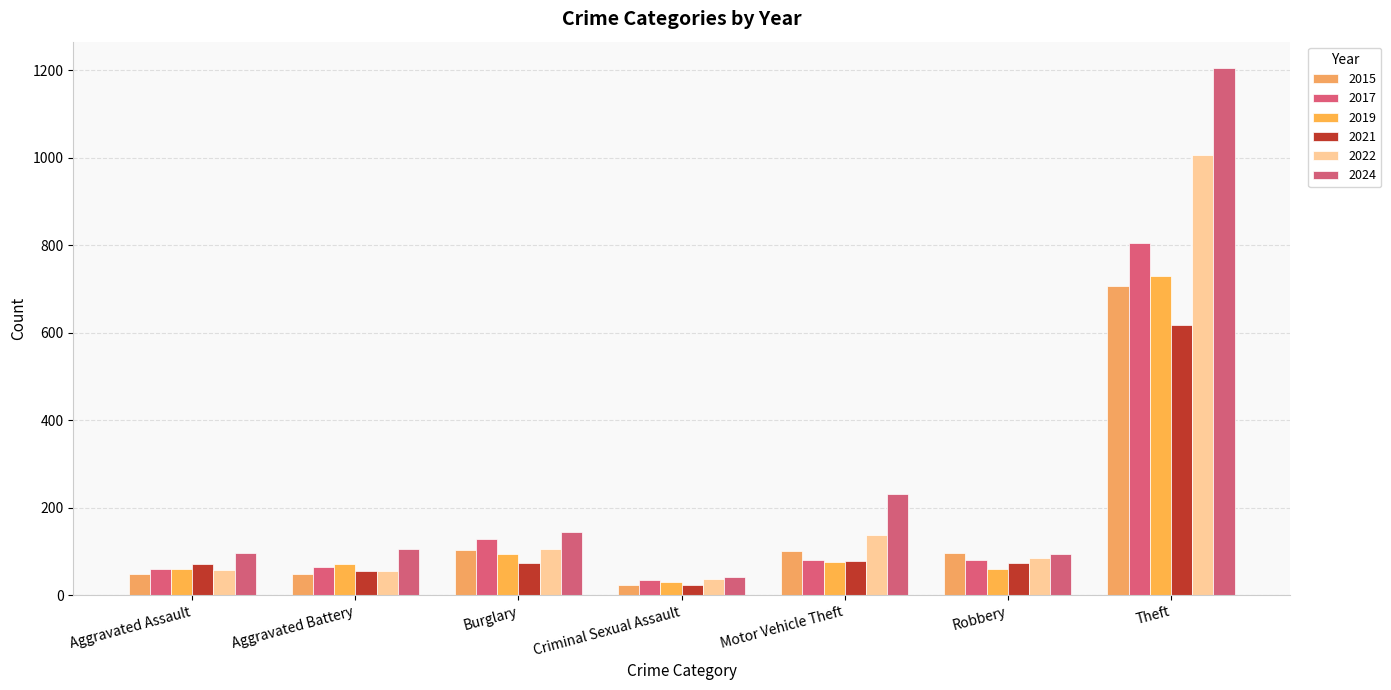

Where does the 2019 series first go above 71?

Burglary